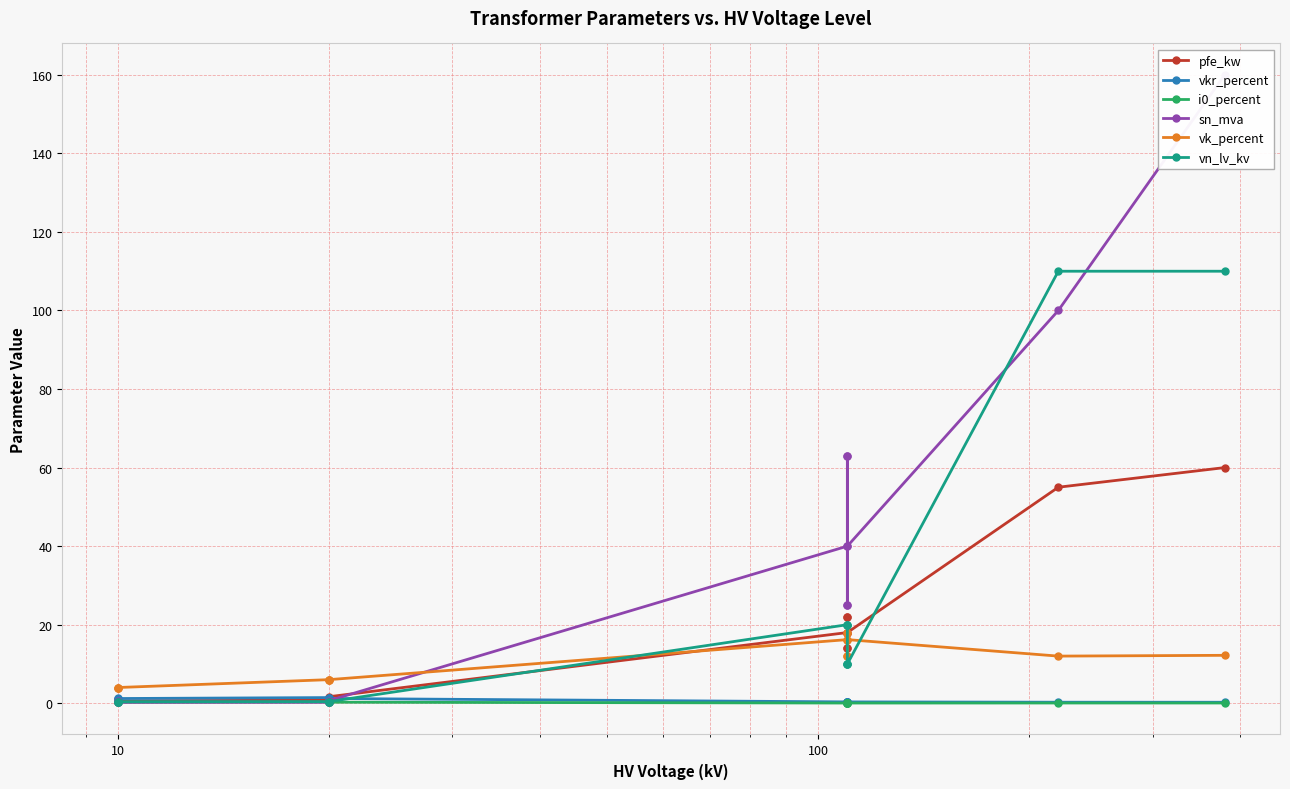

Which series has the widest spread of values?

sn_mva